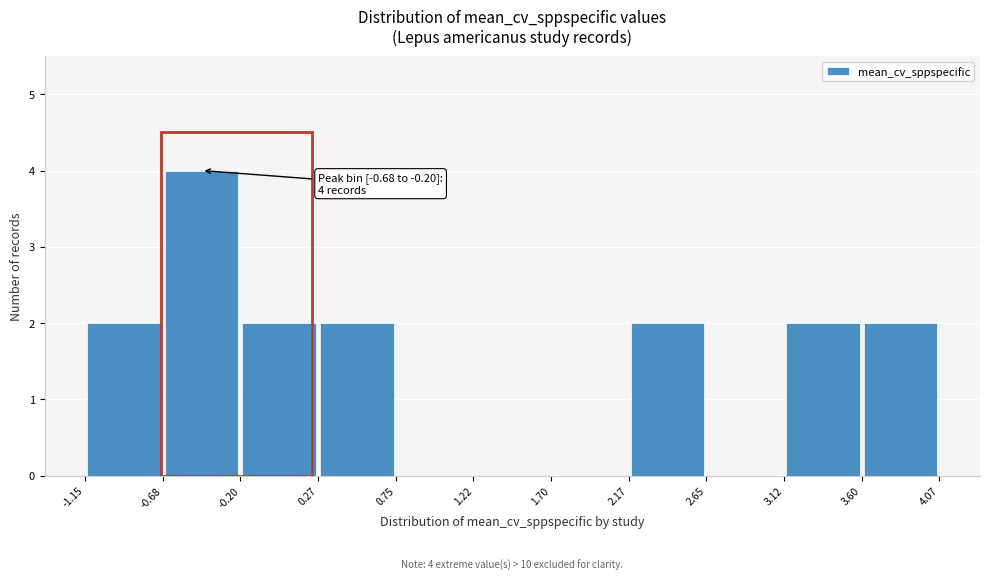

Which range on the x-axis has the tallest bar?

-0.68 to -0.20